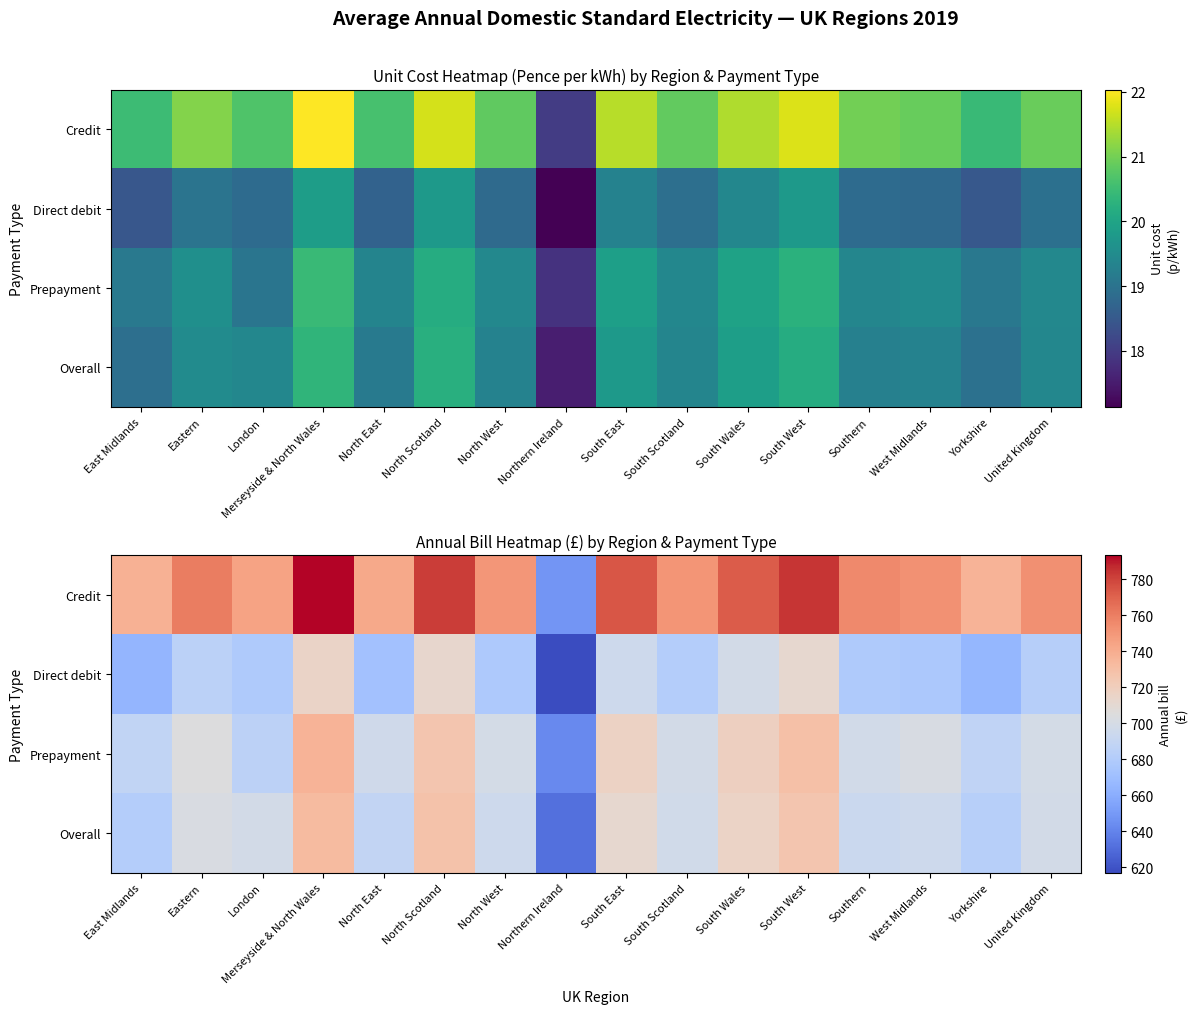

What is the maximum value for Direct debit?

715.0